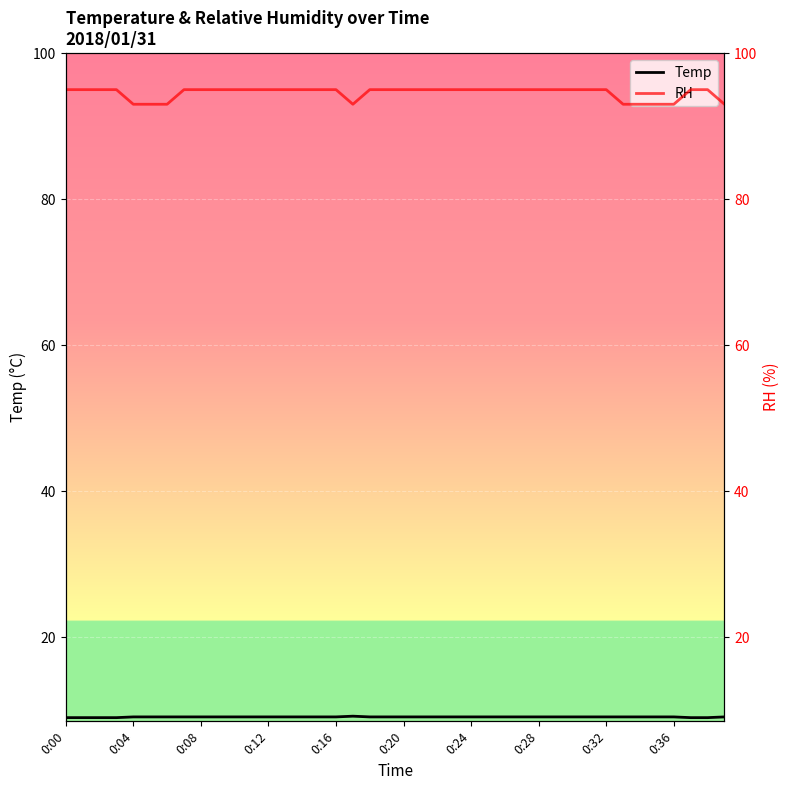

Is it true that Temp equals 4.1 at 0:36?

False